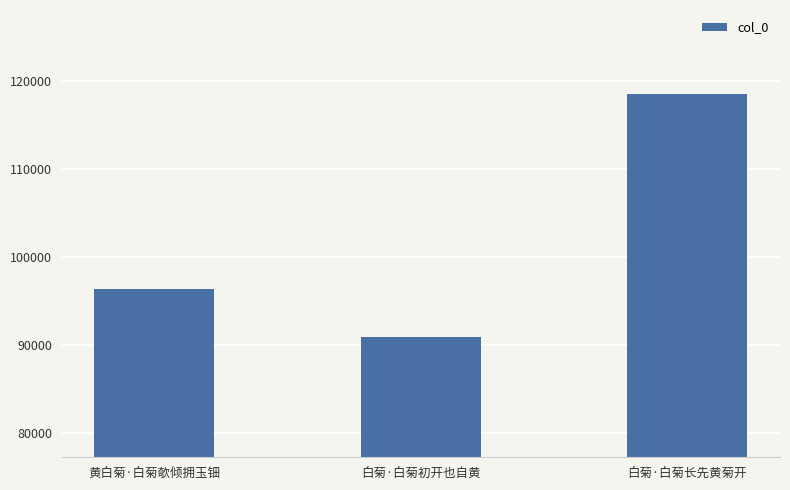

What is the difference between the maximum and minimum values?

27635